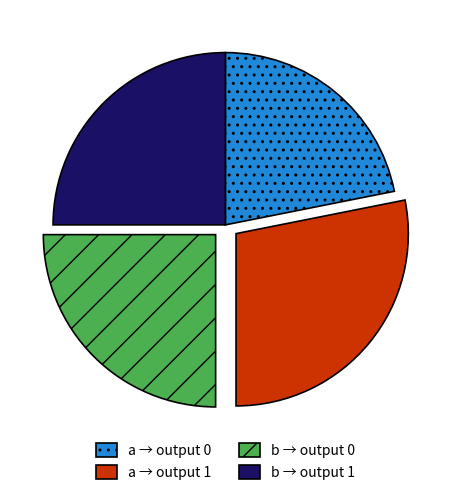

Which has a higher value, b → output 1 or a → output 0?

b → output 1